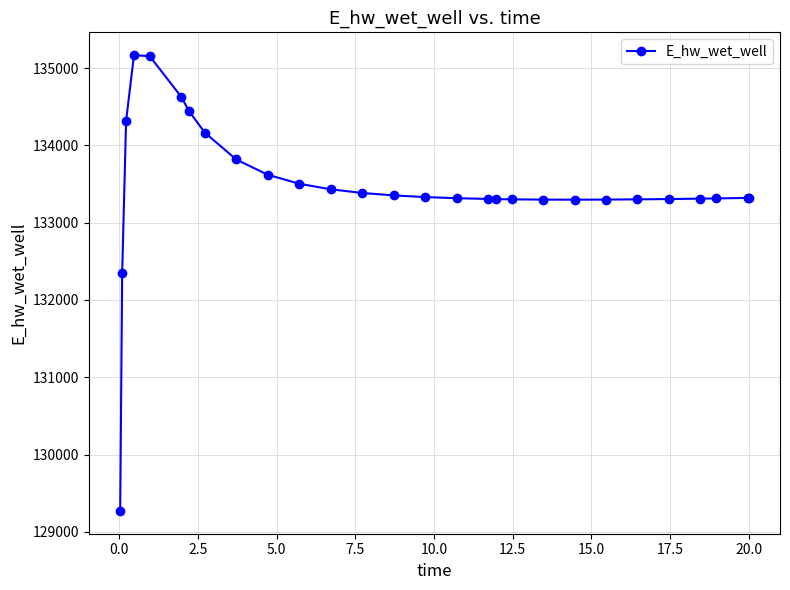

What is the average value?

133462.3